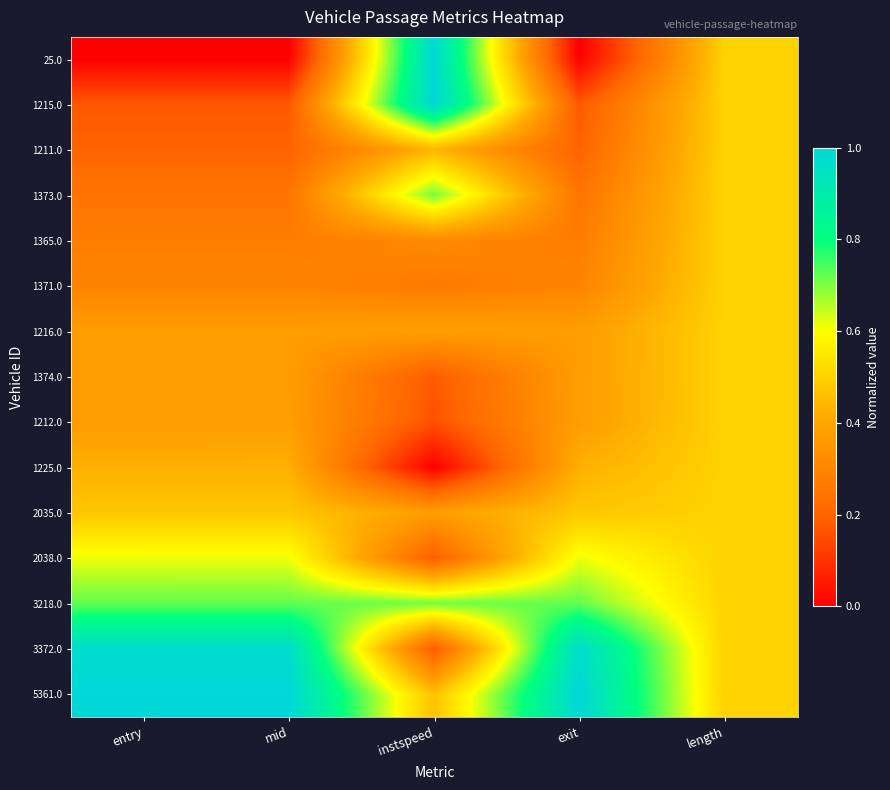

Reading left to right, what are all the values shown in this chart?

25.0: entry=0.0	mid=0.0	instspeed=1.0	exit=0.0	length=0.5
1215.0: entry=0.2	mid=0.2	instspeed=1.0	exit=0.2	length=0.5
1211.0: entry=0.2	mid=0.2	instspeed=0.4	exit=0.2	length=0.5
1373.0: entry=0.2	mid=0.2	instspeed=0.7	exit=0.2	length=0.5
1365.0: entry=0.3	mid=0.3	instspeed=0.3	exit=0.3	length=0.5
1371.0: entry=0.3	mid=0.3	instspeed=0.3	exit=0.3	length=0.5
1216.0: entry=0.4	mid=0.4	instspeed=0.4	exit=0.4	length=0.5
1374.0: entry=0.4	mid=0.4	instspeed=0.2	exit=0.4	length=0.5
1212.0: entry=0.4	mid=0.4	instspeed=0.2	exit=0.4	length=0.5
1225.0: entry=0.4	mid=0.4	instspeed=0.0	exit=0.4	length=0.5
2035.0: entry=0.5	mid=0.5	instspeed=0.4	exit=0.5	length=0.5
2038.0: entry=0.6	mid=0.6	instspeed=0.2	exit=0.6	length=0.5
3218.0: entry=0.7	mid=0.7	instspeed=0.7	exit=0.7	length=0.5
3372.0: entry=1.0	mid=1.0	instspeed=0.2	exit=1.0	length=0.5
5361.0: entry=1.0	mid=1.0	instspeed=0.5	exit=1.0	length=0.5